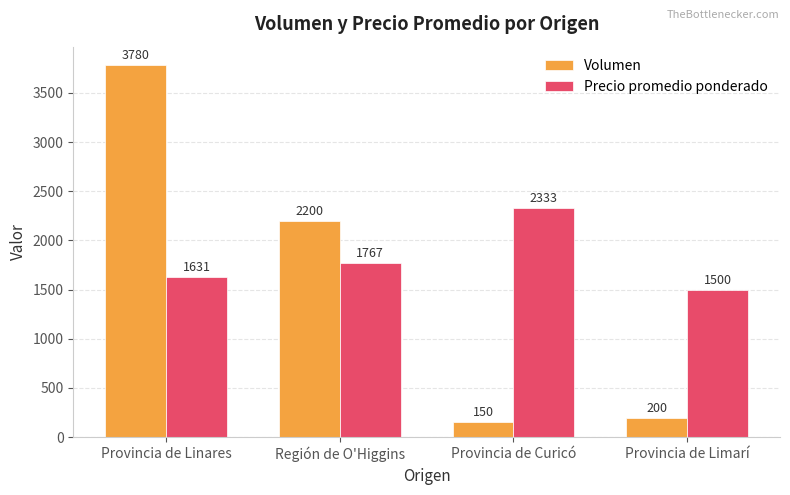

How many Precio promedio ponderado values are between 1631 and 2333?

3